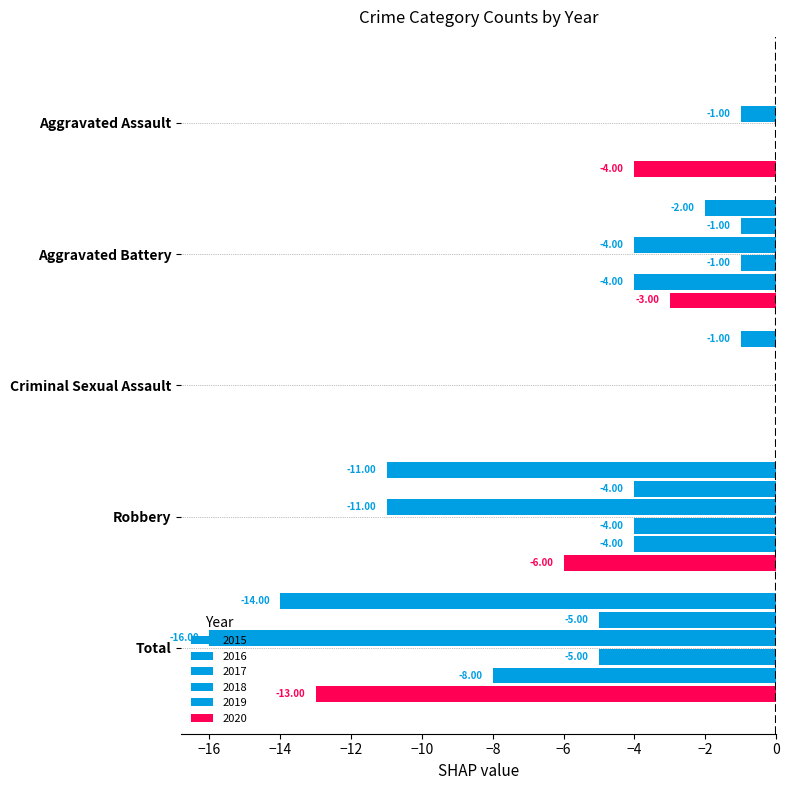

How many data points in 2015 are above -2?

2